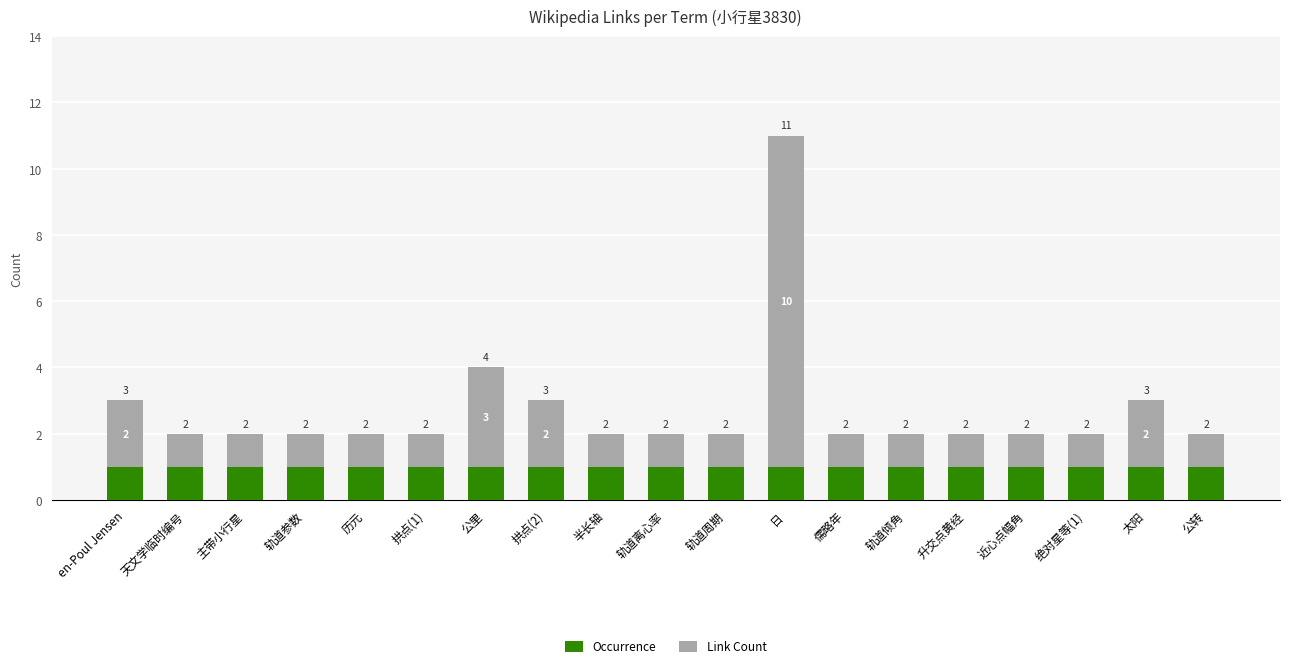

The value of Occurrence at 轨道参数 is 1. True or false?

True